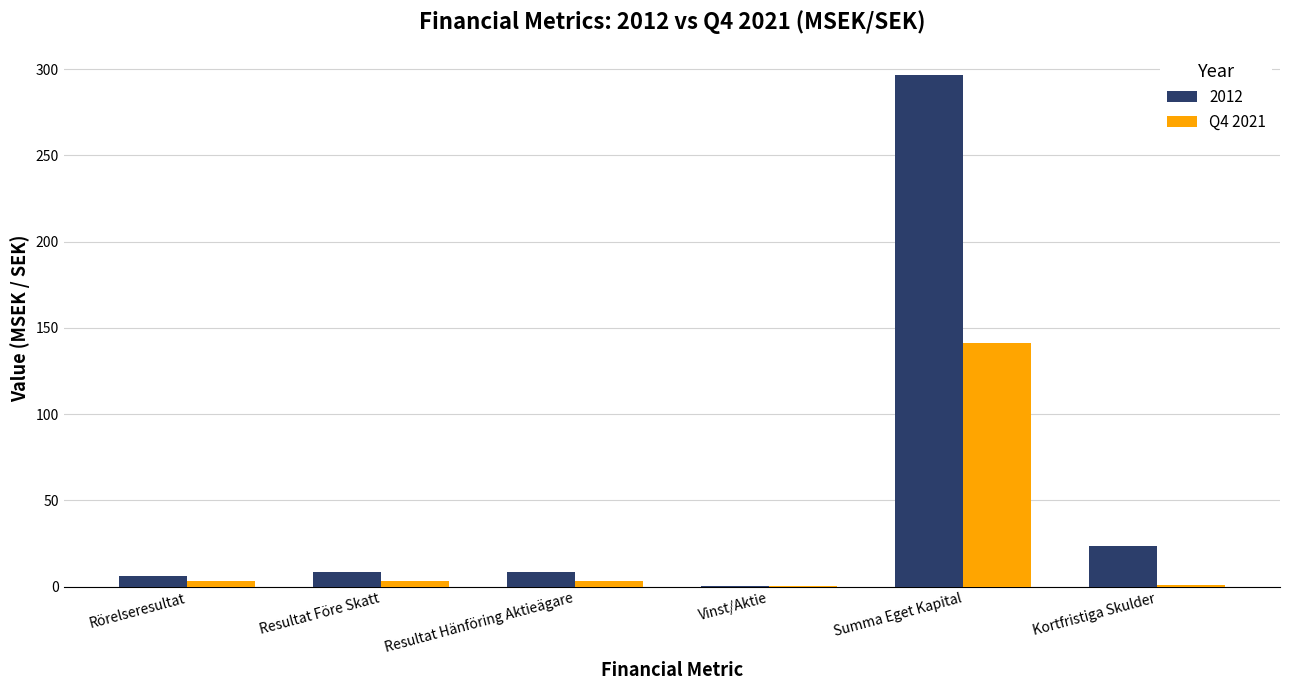

True or false: 2012 has a value of 8.3 at Resultat Hänföring Aktieägare.

True